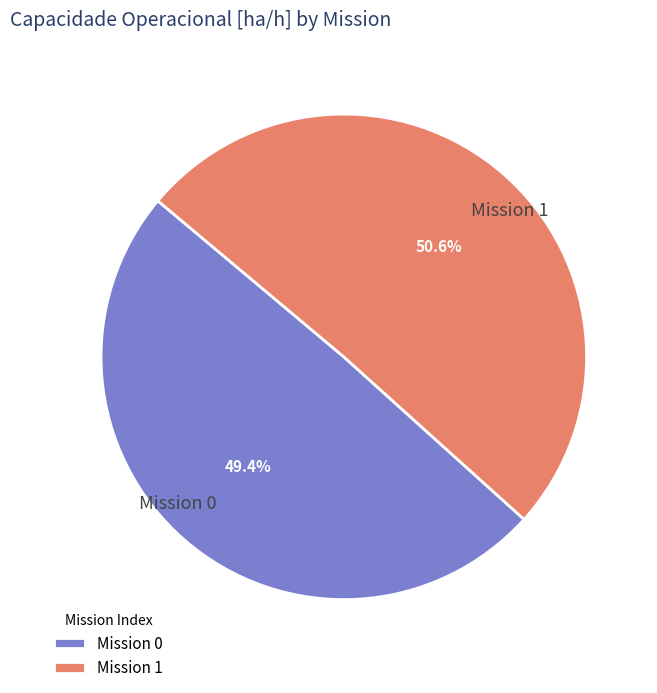

Which category has the smallest portion of the pie?

Mission 0